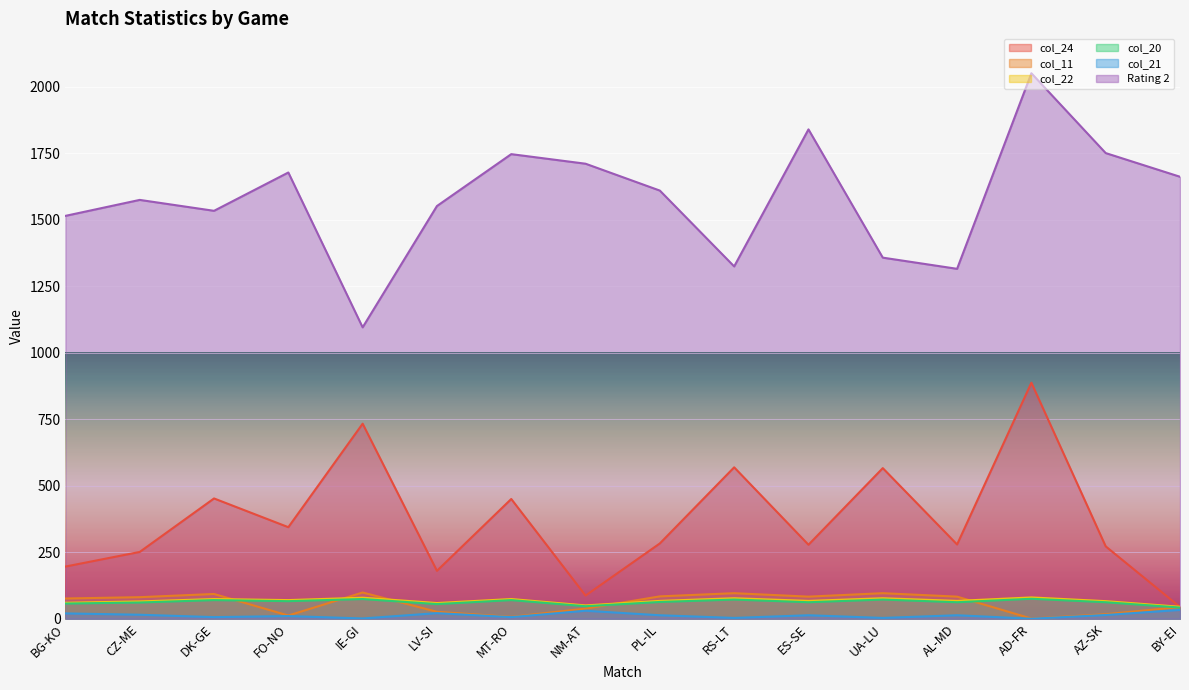

Which label corresponds to the smallest value in the chart?

AD-FR